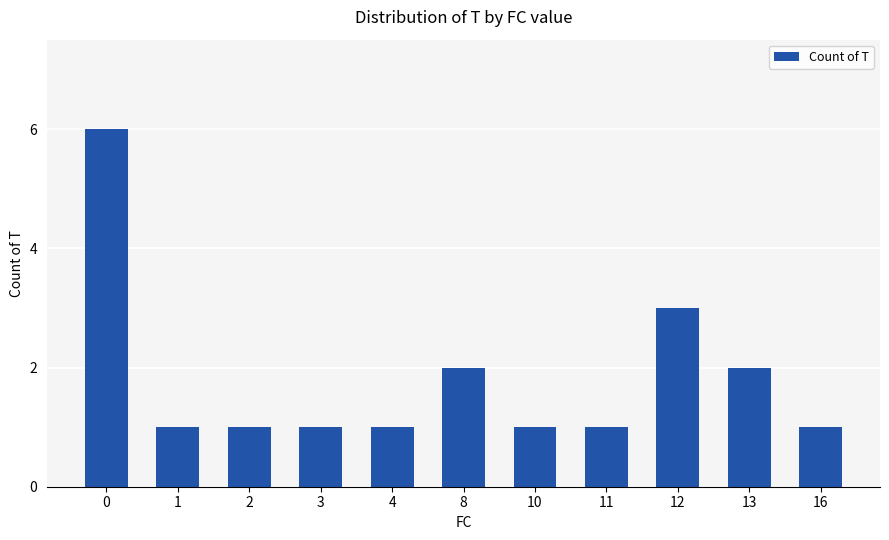

What is the greatest value displayed?

6